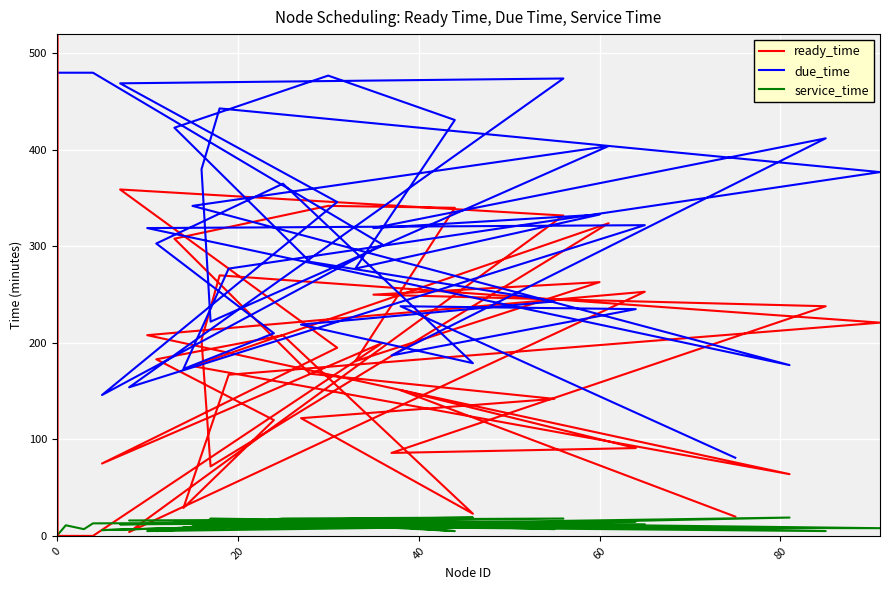

What is the label of the 4th point from the left?

60